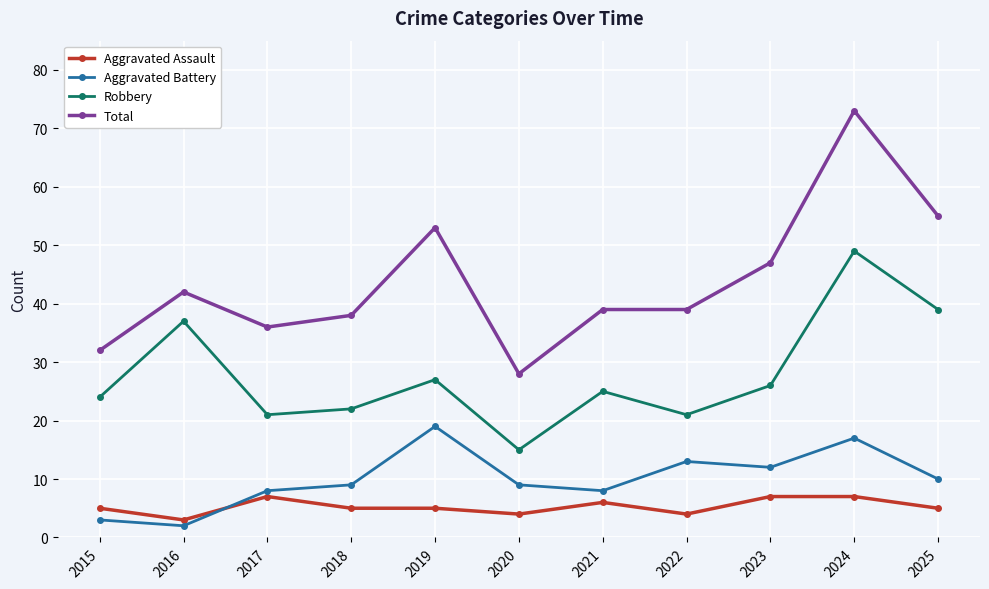

What is the minimum value shown in the chart?

2